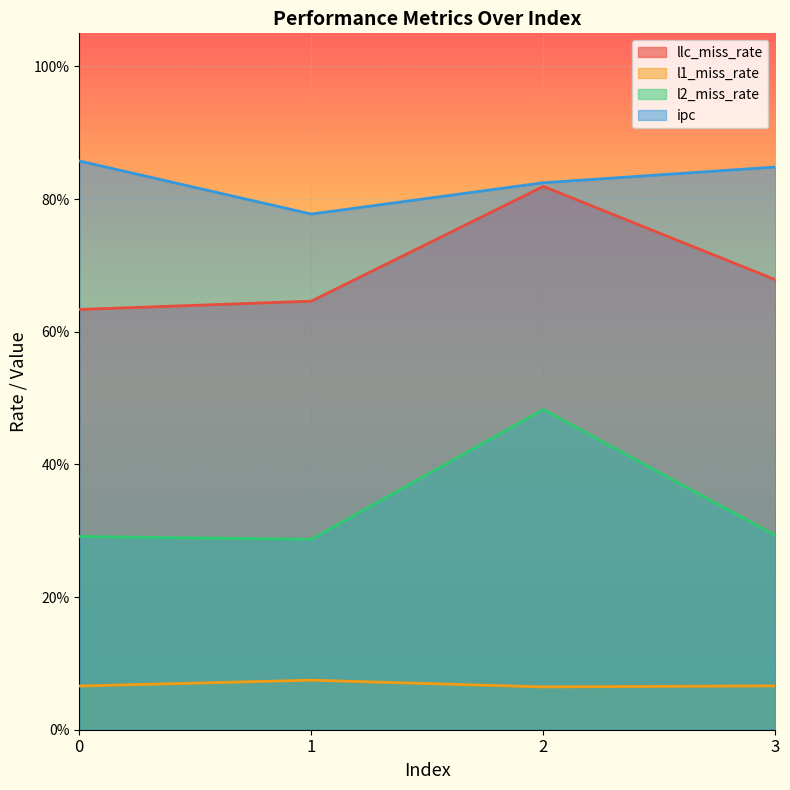

True or false: llc_miss_rate and ipc cross at least once.

False